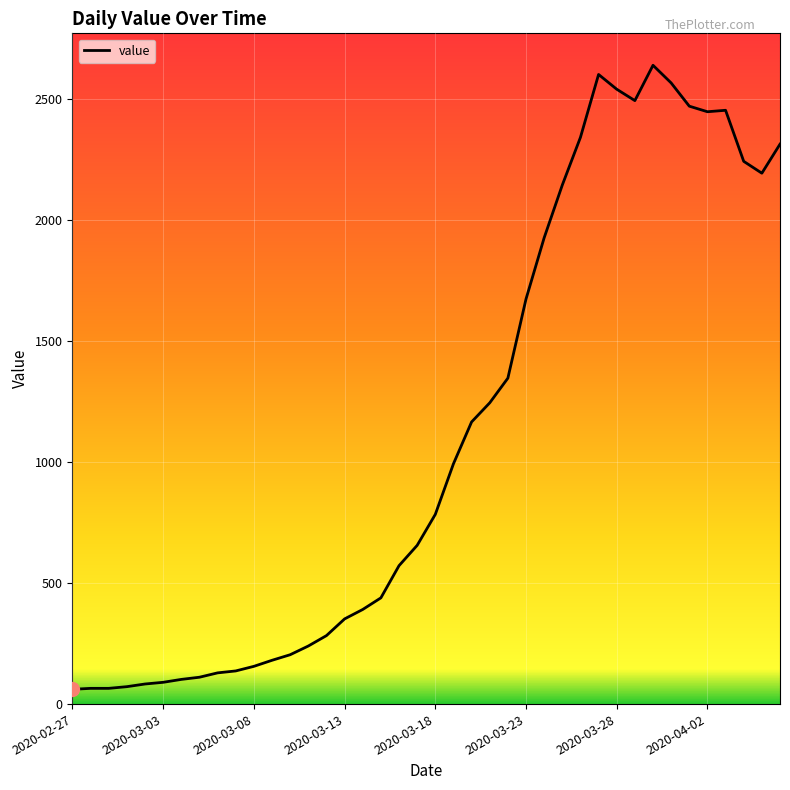

How many lines are shown in the chart?

1